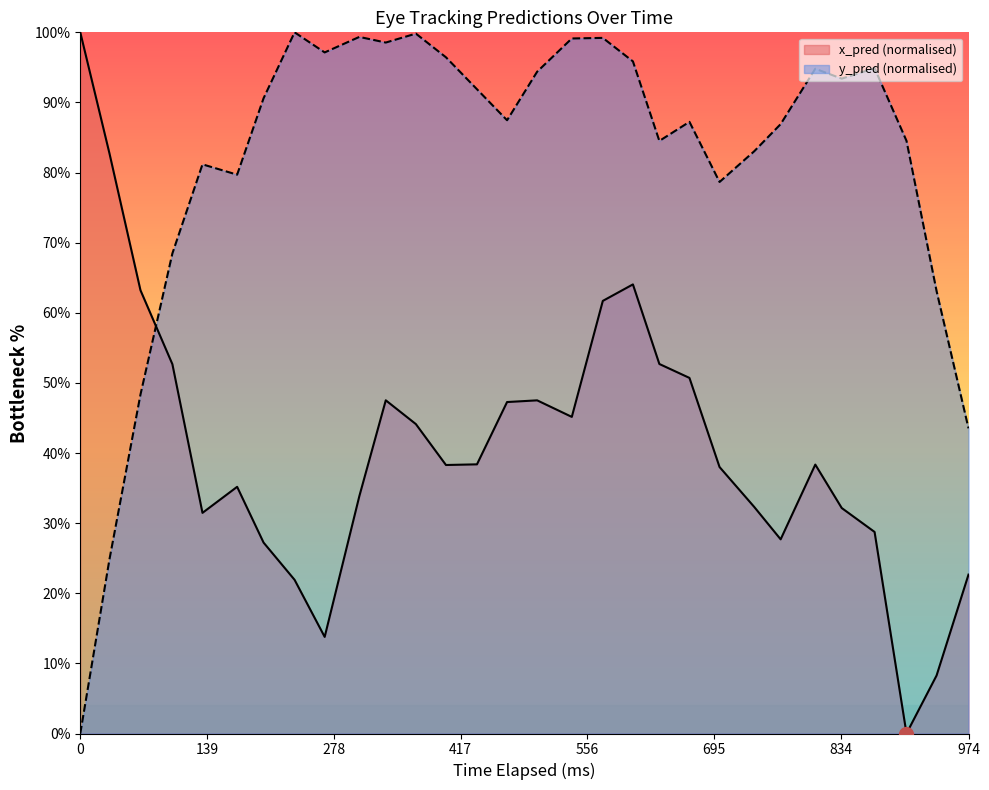

At how many categories does at least one series exceed 42?

30